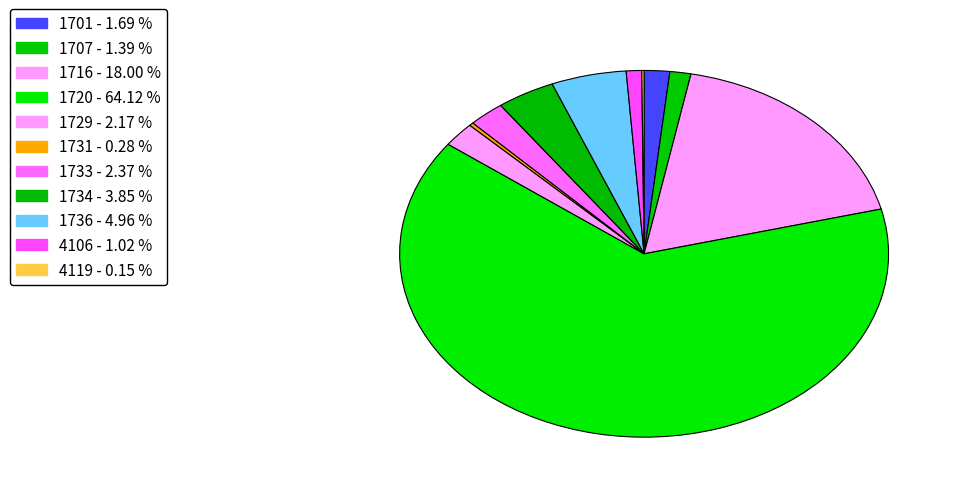

Does 1720 account for over 50% of the chart?

Yes